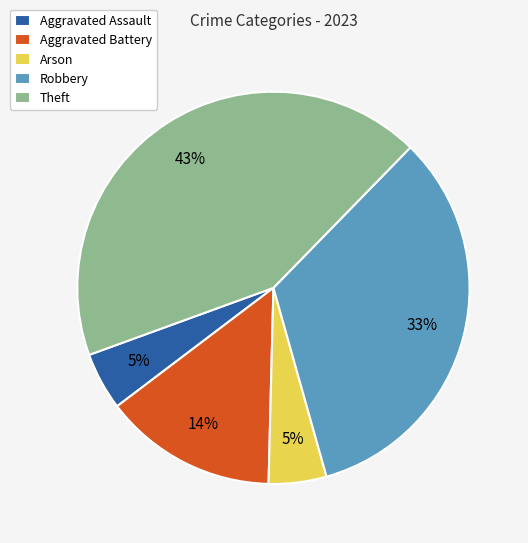

What is the ratio of the value at Arson to the value at Aggravated Assault?

1.0